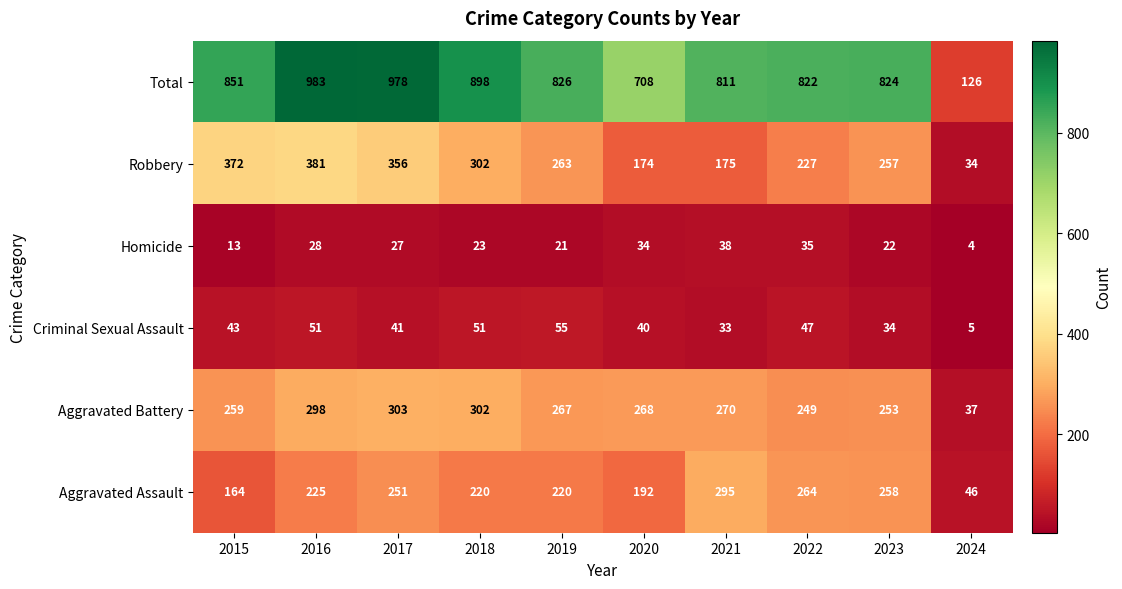

Between 2017 and 2022, which series saw the biggest shift?

Total